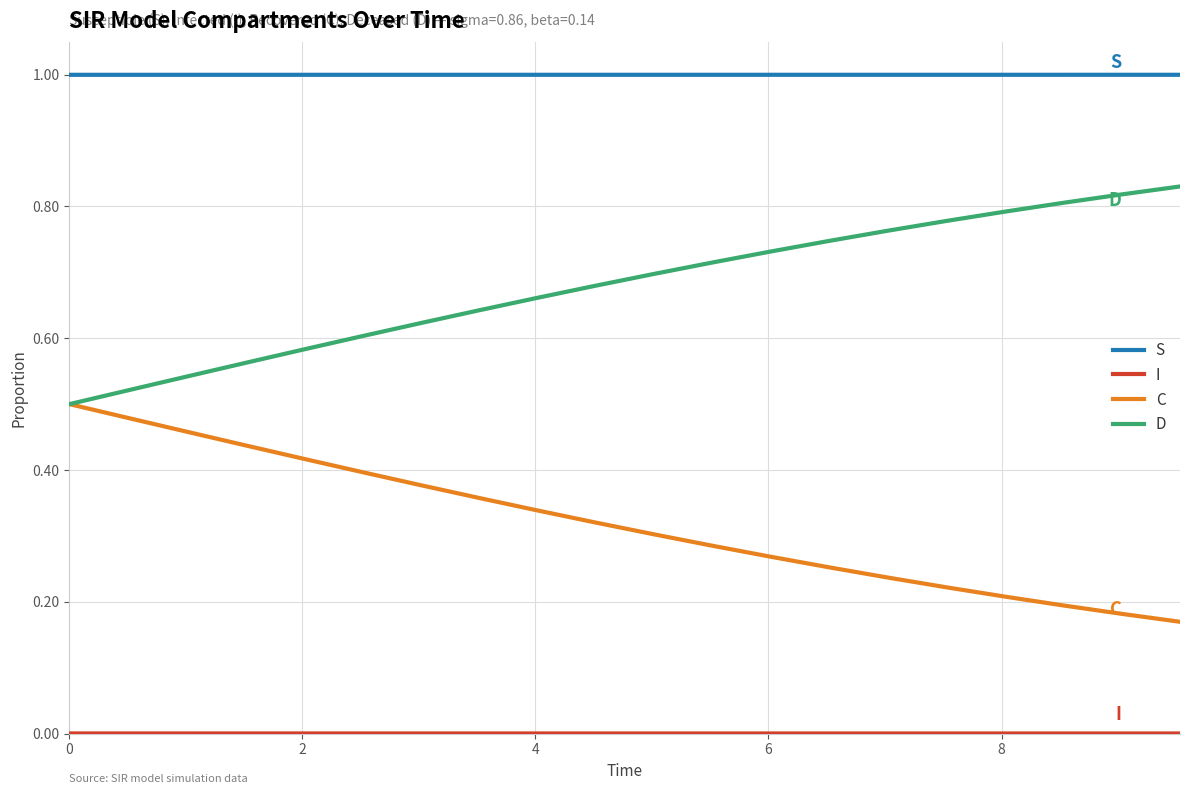

Does the chart display data point markers on the line(s)?

No